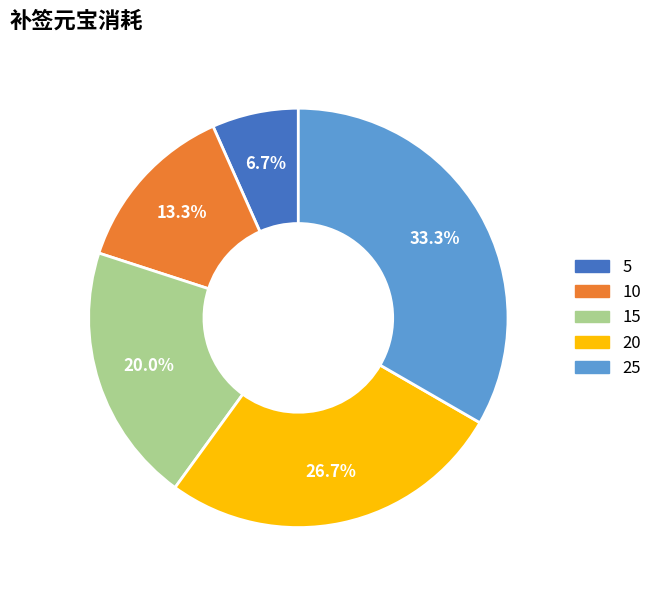

The 5 slice represents 1% of the pie. True or false?

False